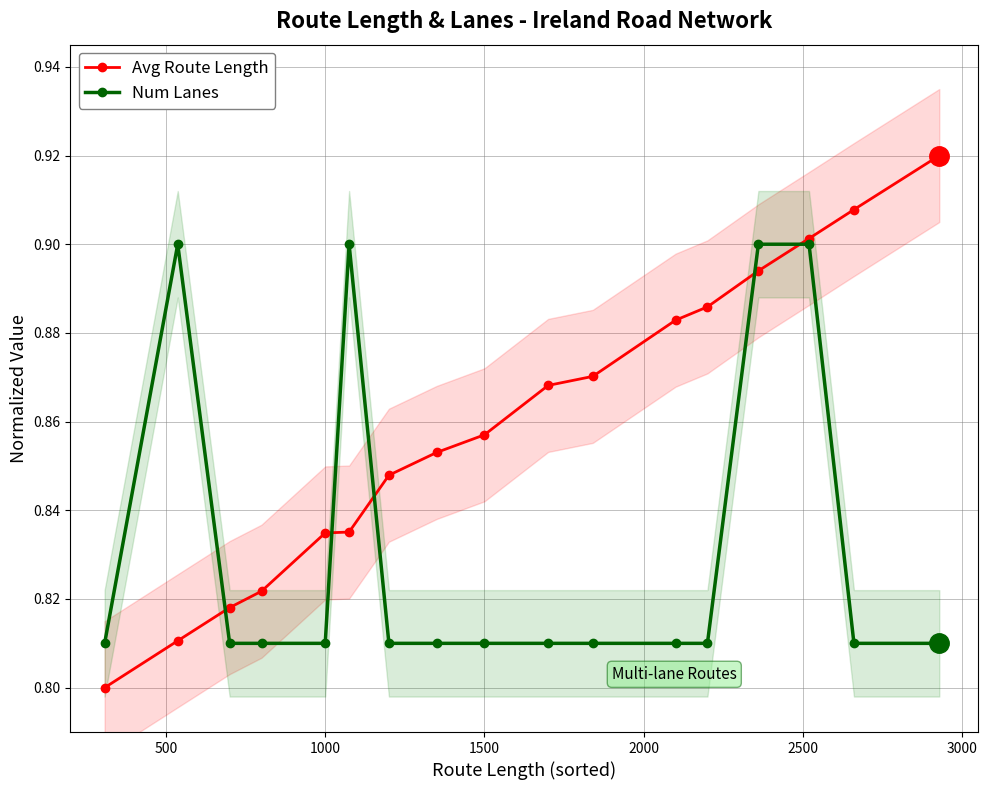

Count the Avg Route Length values in the range 0 to 1.

17